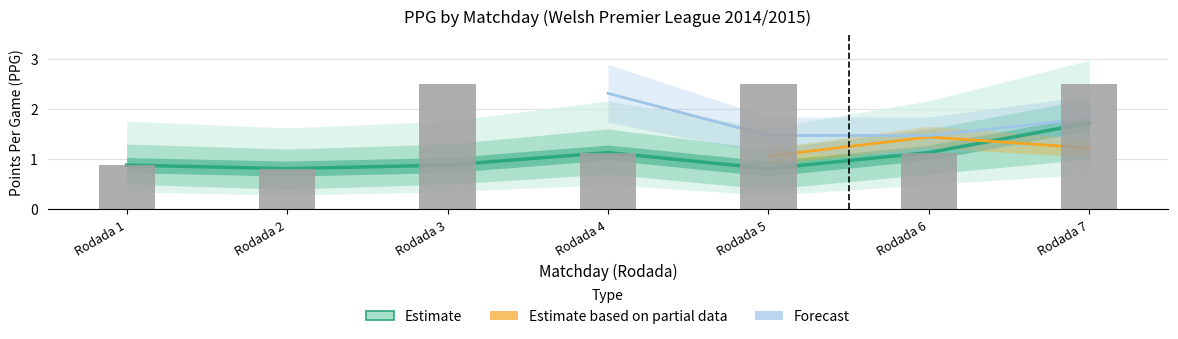

What is the difference between the maximum and minimum values in the PPG_Home series?

1.7